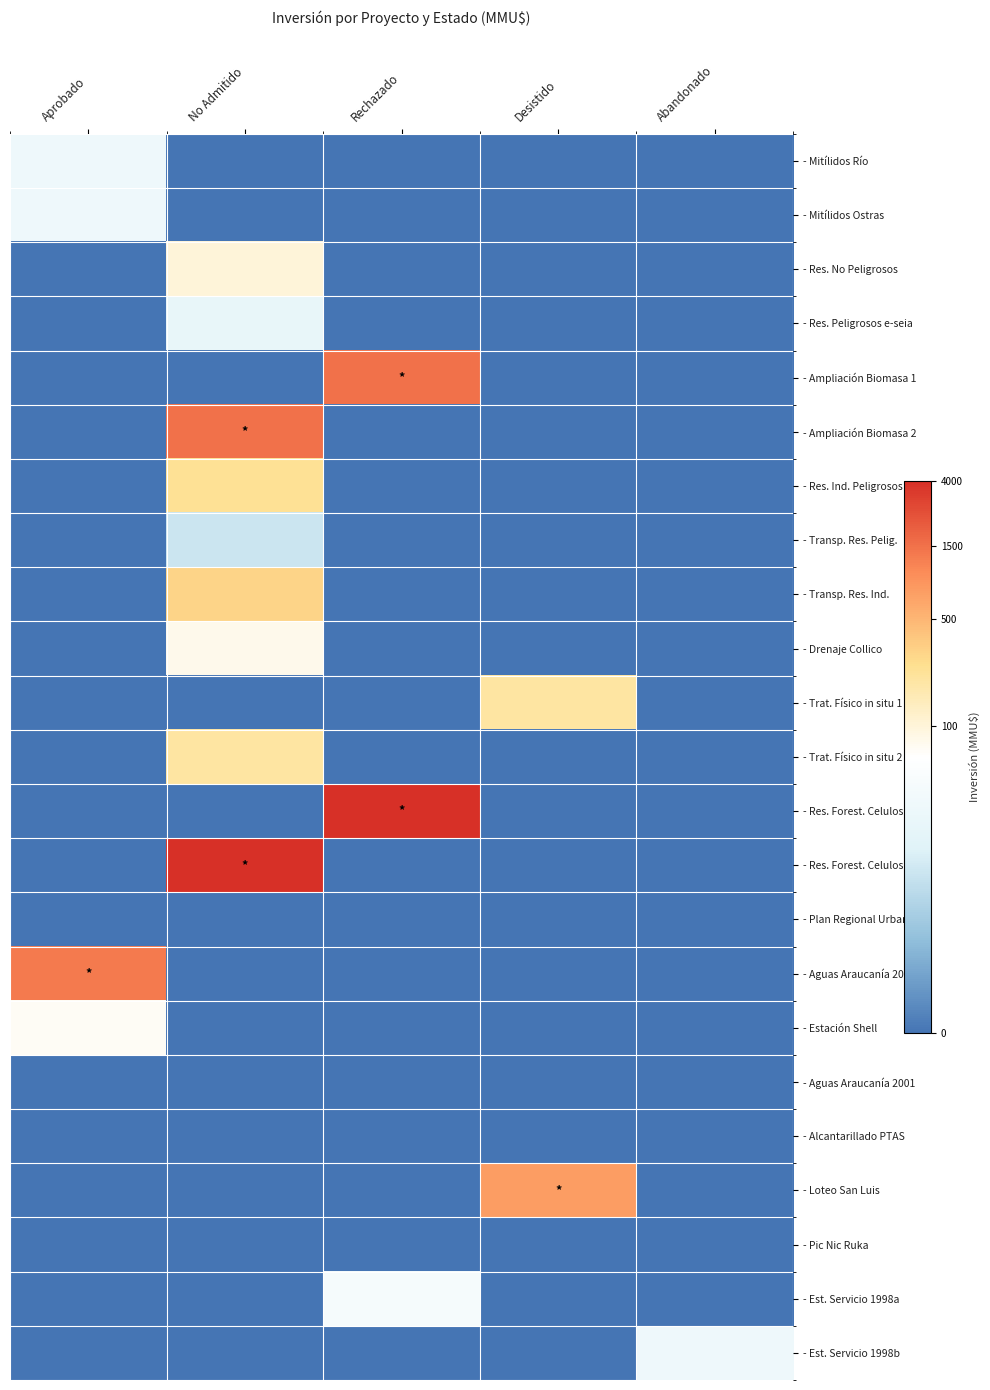

What is the spread (max minus min) of values at Rechazado?

8.3